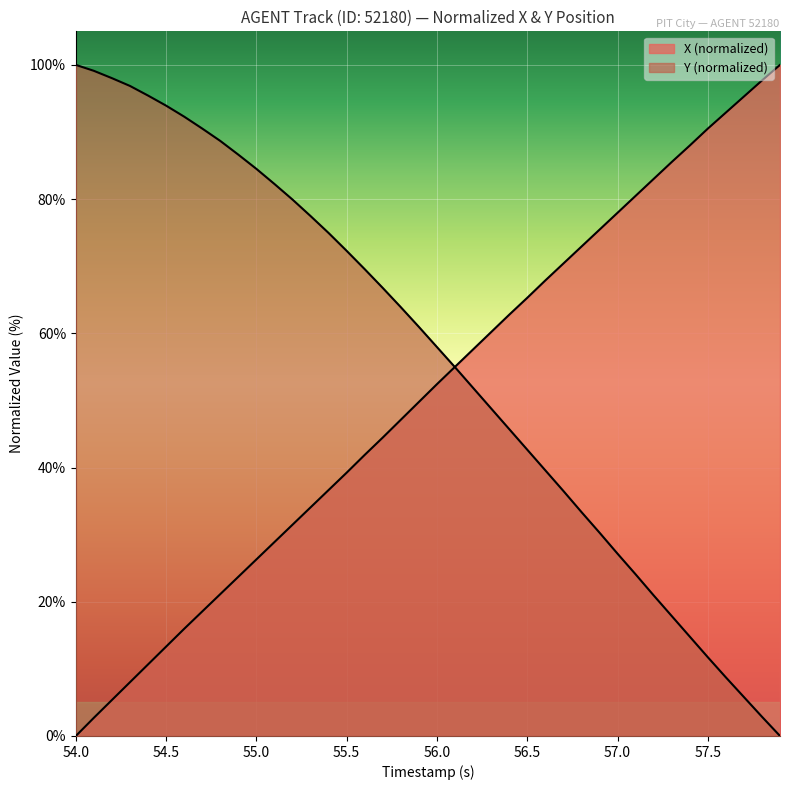

Which series ends up on top after the final intersection of X and Y?

X